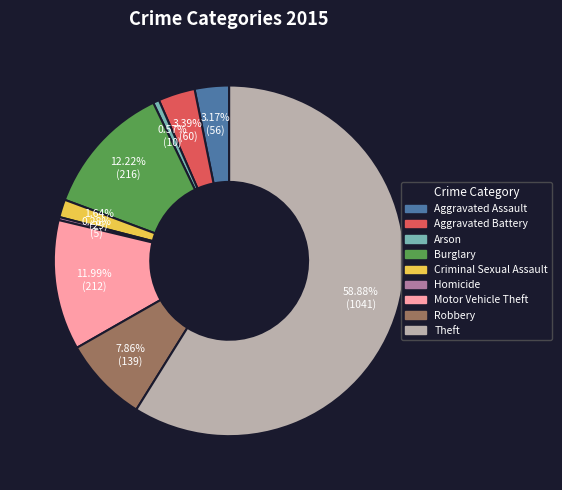

What percentage is the Motor Vehicle Theft slice, to the nearest percent?

12%